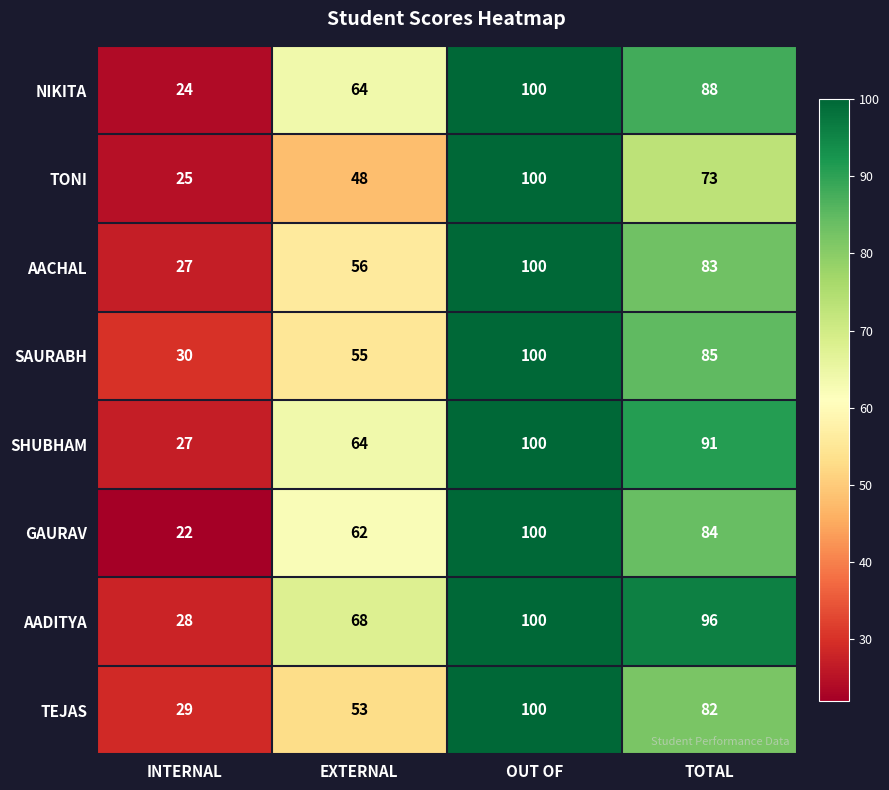

What is the sum of the TEJAS values at OUT OF and INTERNAL?

129